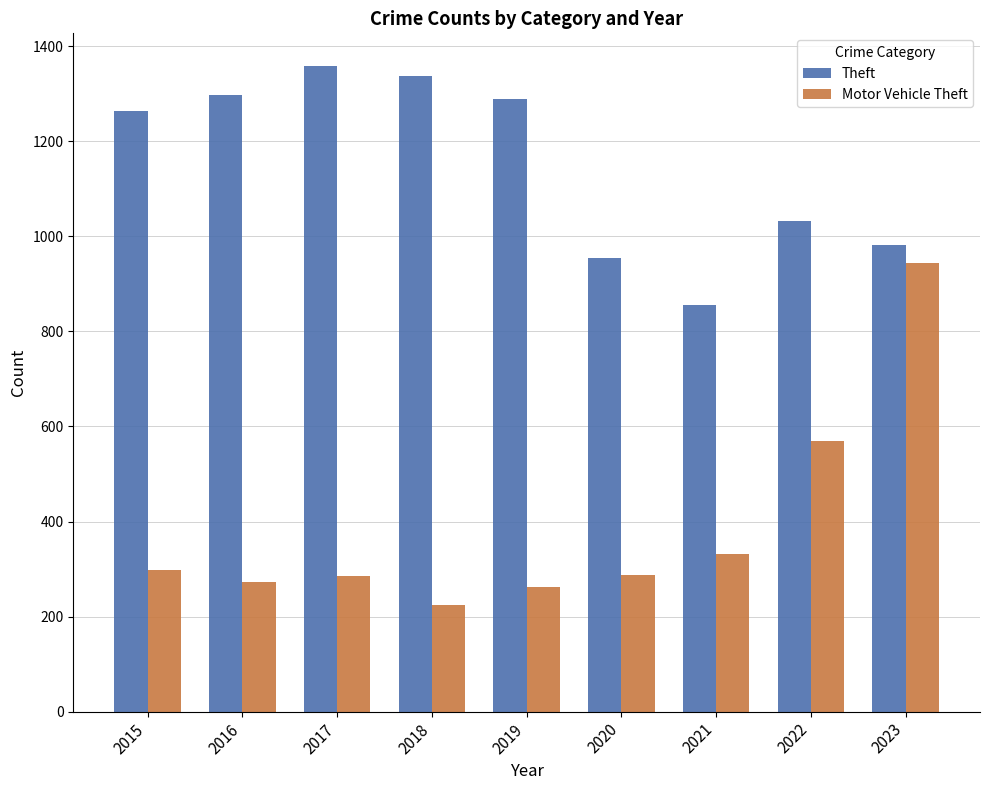

Which category has the lowest value in the Motor Vehicle Theft series?

2018